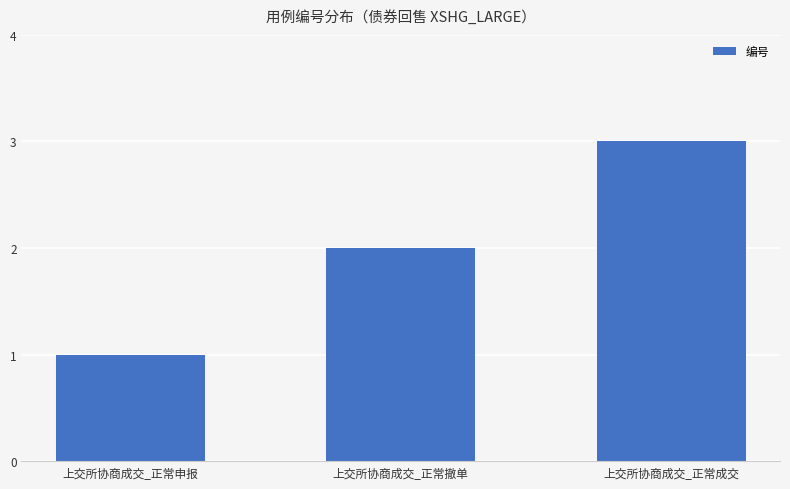

Count the number of categories in the chart.

3